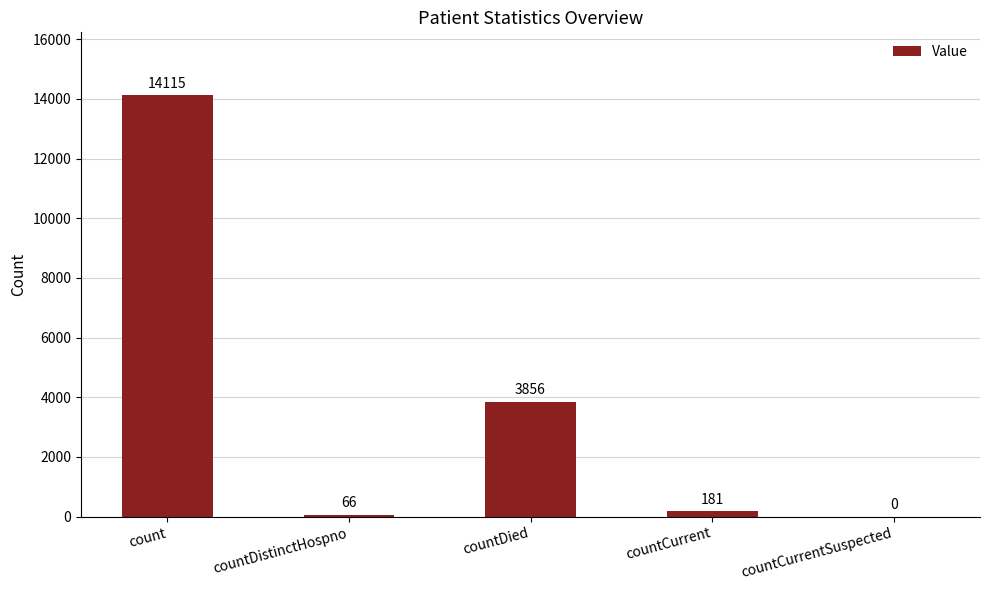

At which label is the value closest to 7057?

countDied